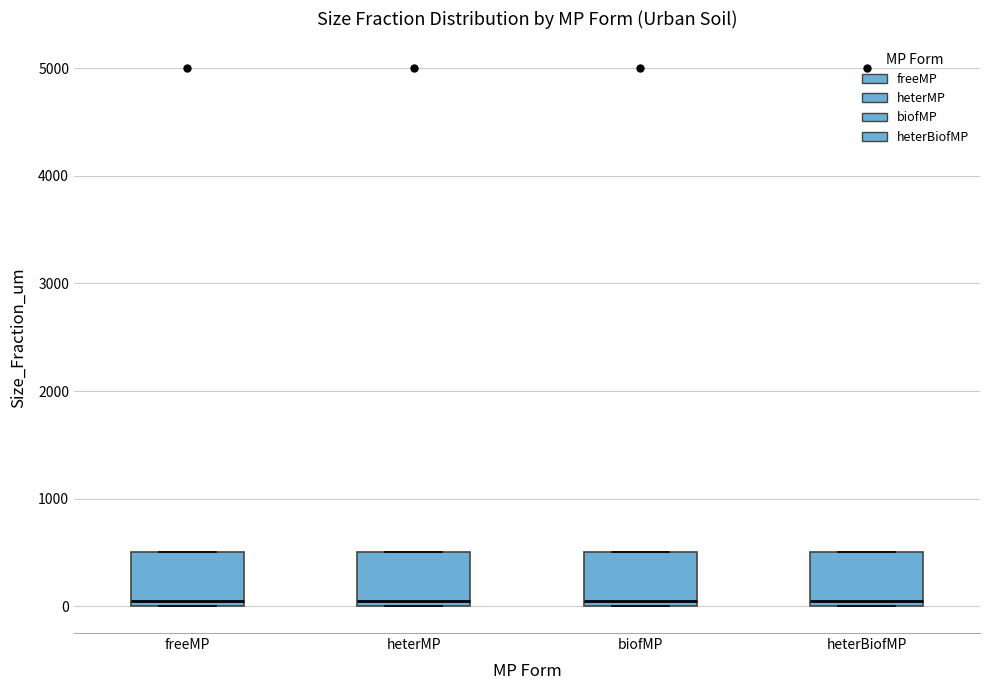

Reading left to right, read every box against the y-axis: the position of its median line, the range the box covers, and the ends of its whiskers. The values are not printed on the chart, so give them approximately, as read against the axis.

freeMP: median 100, box 0 to 500, whiskers 0 to 500
heterMP: median 100, box 0 to 500, whiskers 0 to 500
biofMP: median 100, box 0 to 500, whiskers 0 to 500
heterBiofMP: median 100, box 0 to 500, whiskers 0 to 500